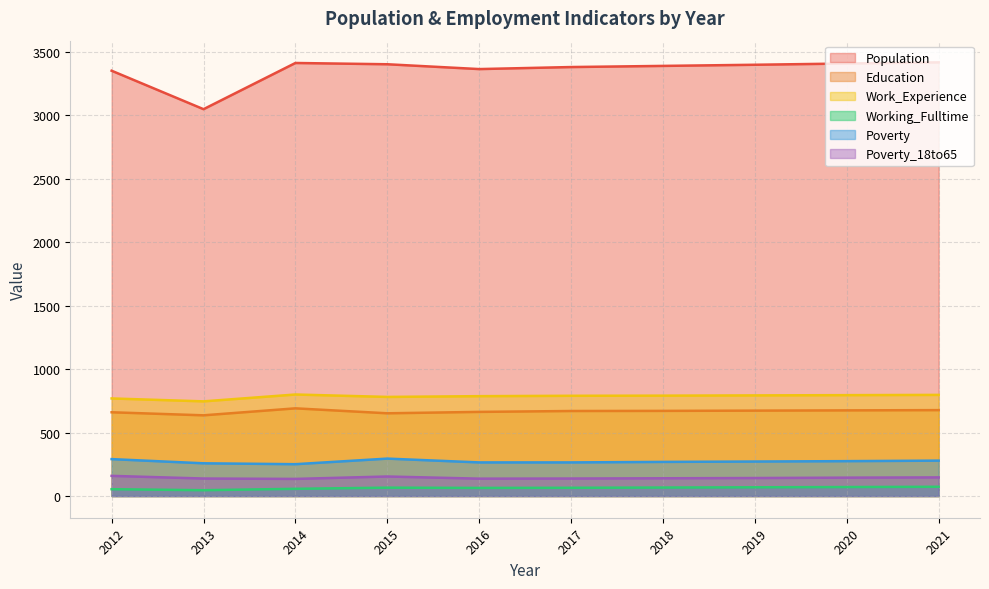

At which label does Poverty_18to65 first exceed 142?

2012